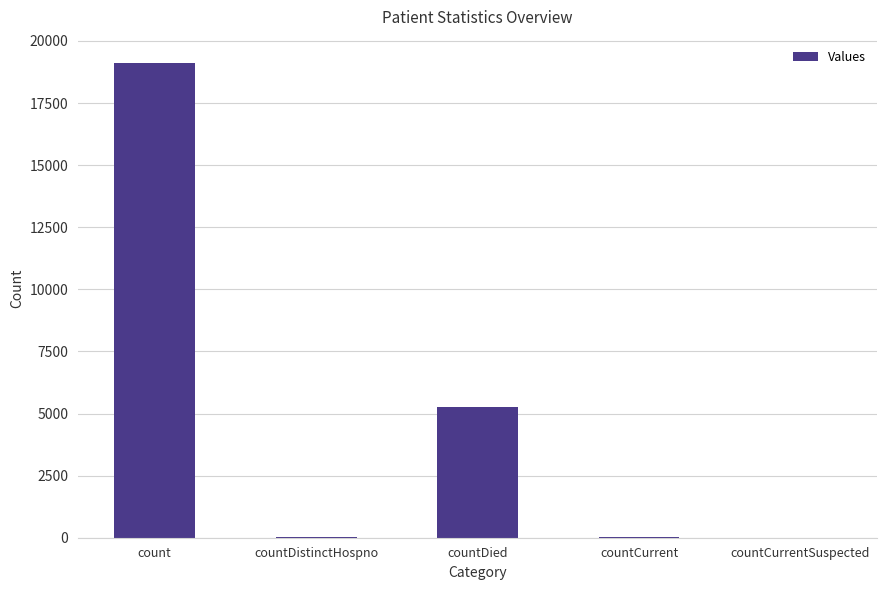

Between countDied and countCurrent, which is larger?

countDied